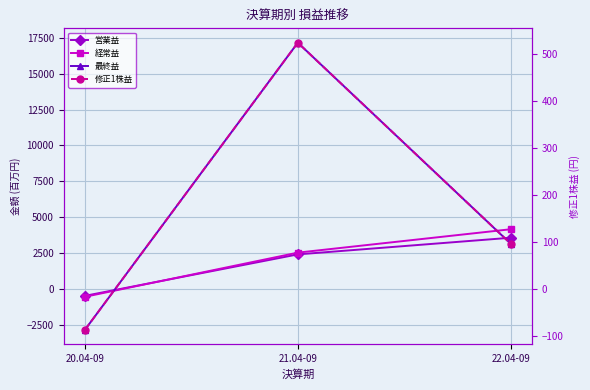

Is the value of 営業益 at 21.04-09 greater than the value of 修正1株益 at 21.04-09?

Yes